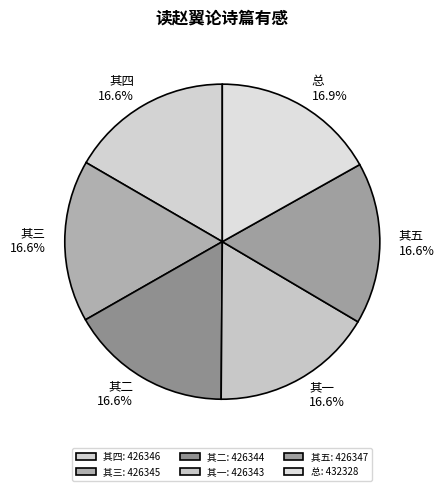

Is the sum of 其一 and 其三 greater than half?

No